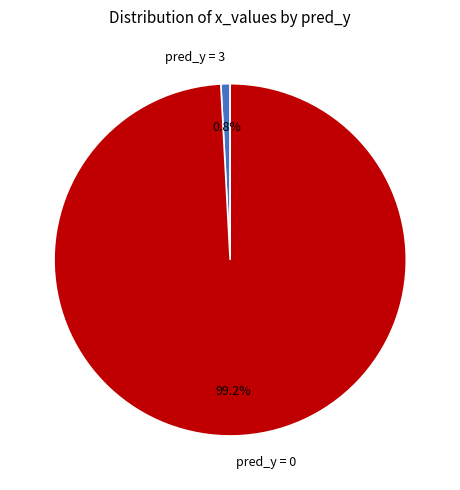

Which category has the smallest portion of the pie?

pred_y = 3